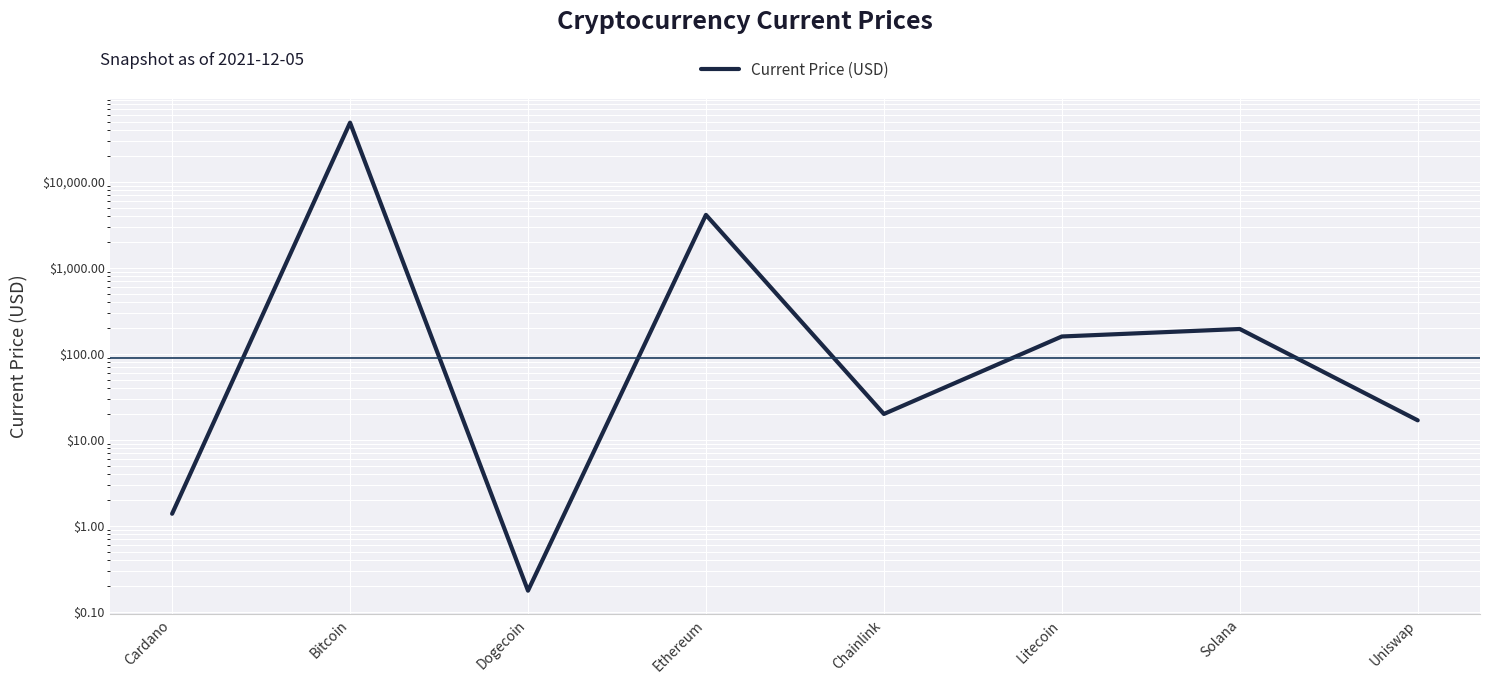

Where is the data nearest to the value 24586?

Ethereum